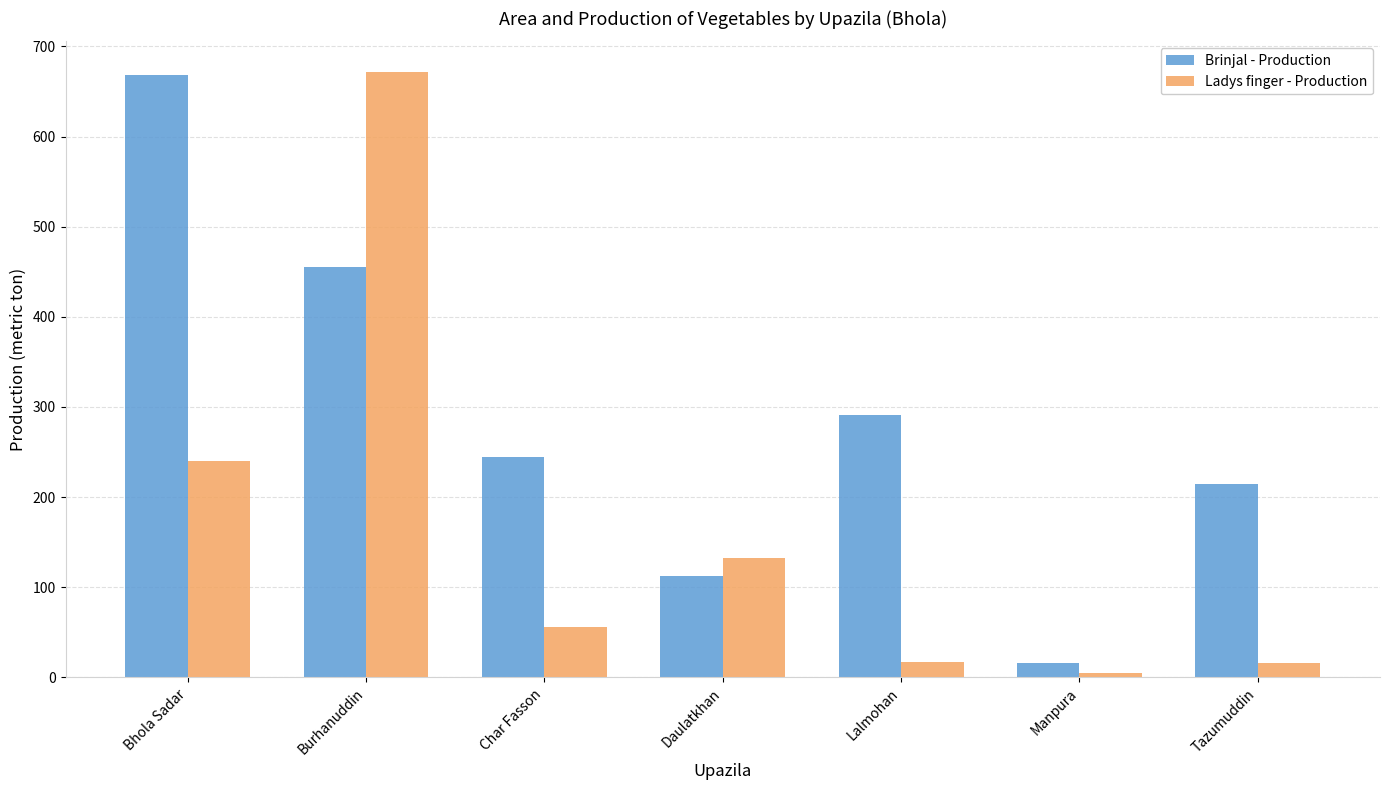

The value of Ladys finger - Production at Lalmohan is 17.3. True or false?

True